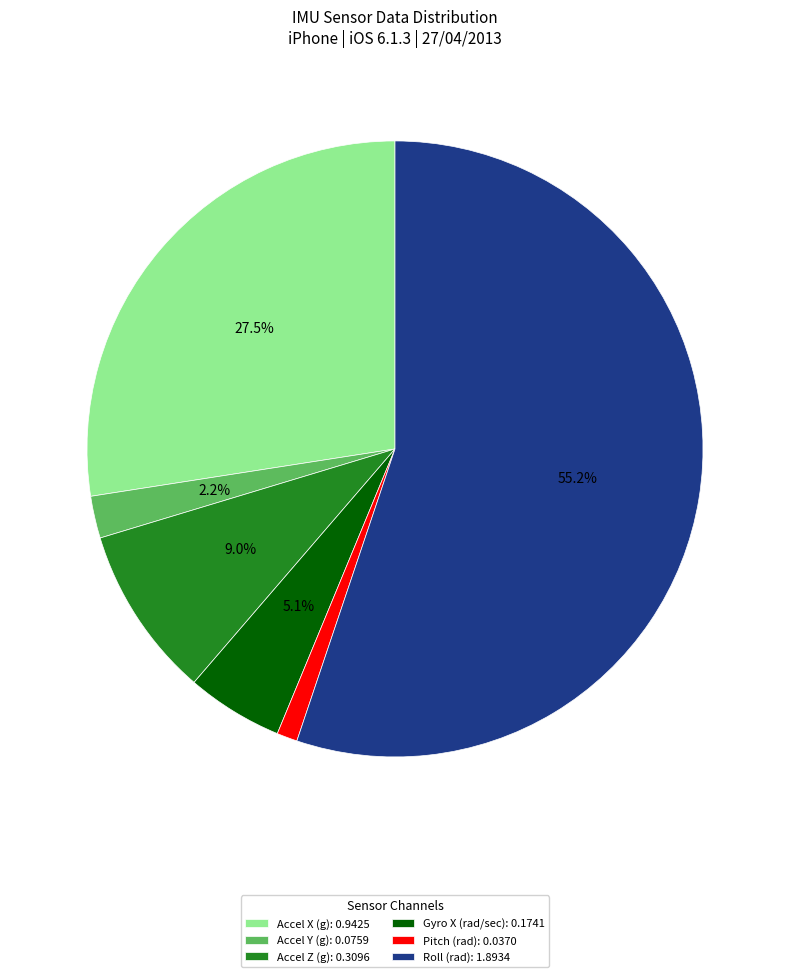

How much of the chart is everything except Accel X (g): 0.9425?

72.5%